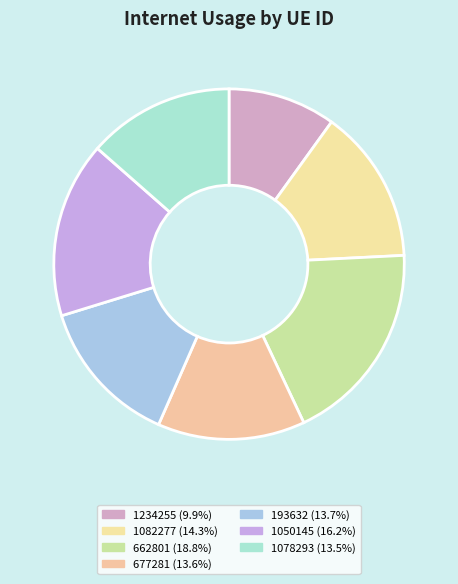

What is the total percentage of 677281 and 1078293?

27.1%